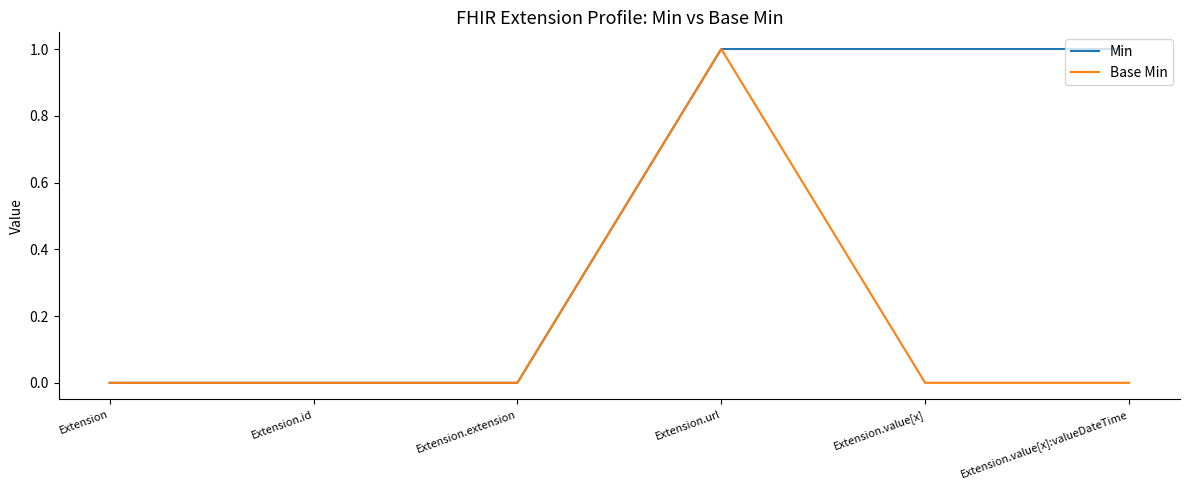

What position from the left is Extension.value[x]:valueDateTime?

6